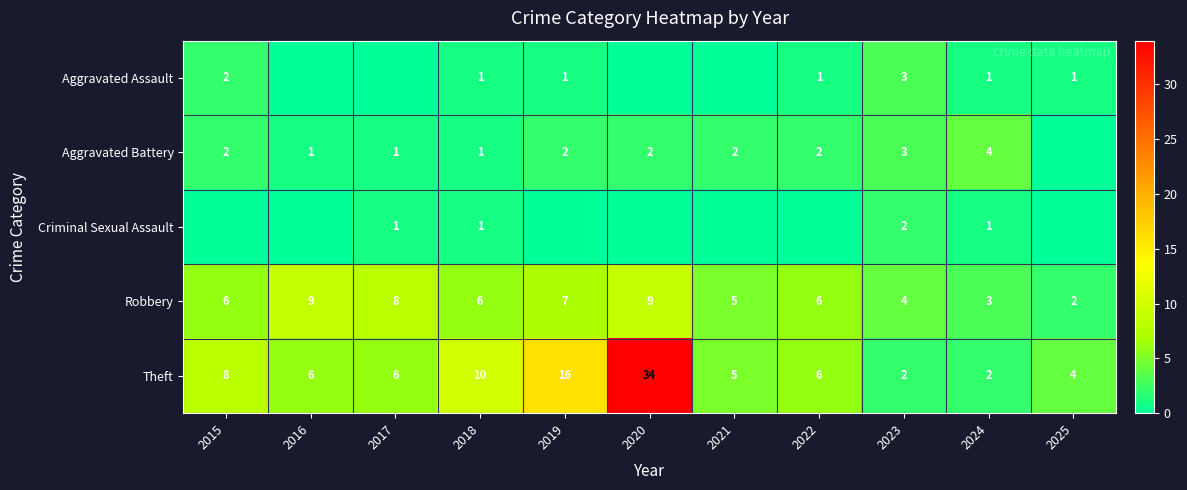

How many data points in Theft are less than 6?

4